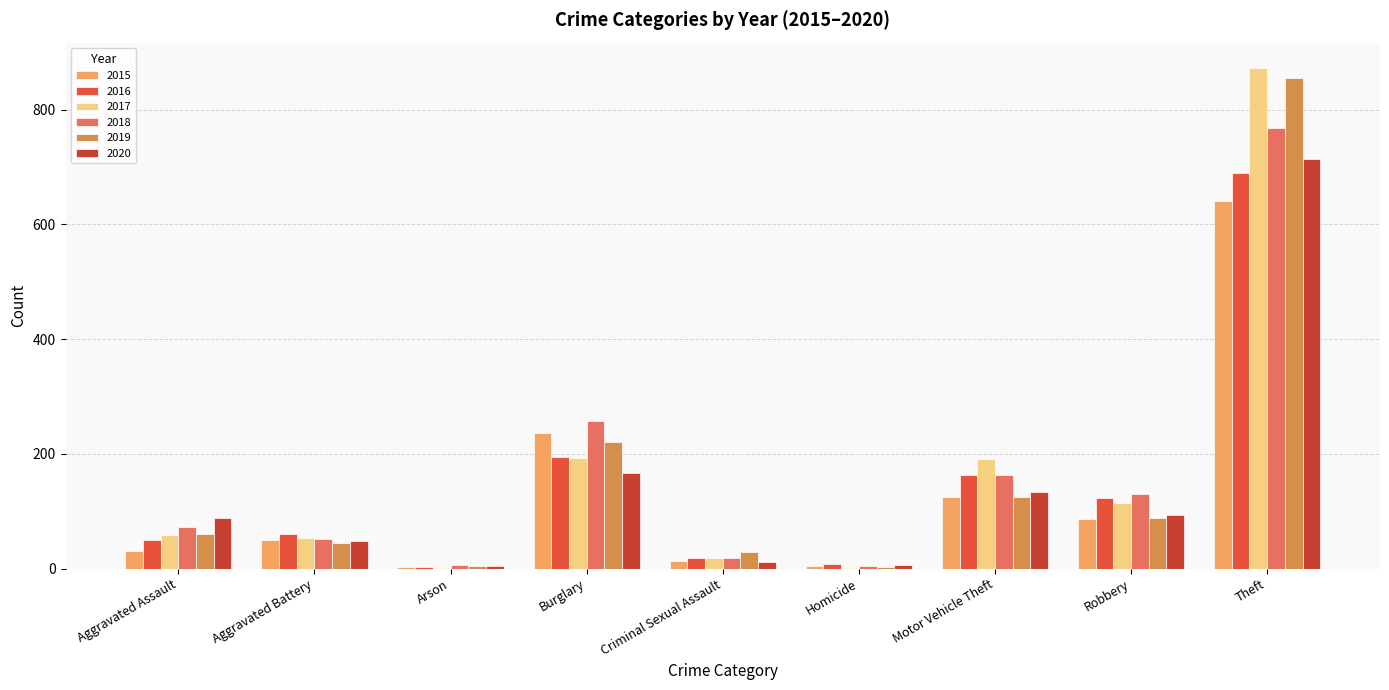

What value does the 2019 series have at Criminal Sexual Assault?

29